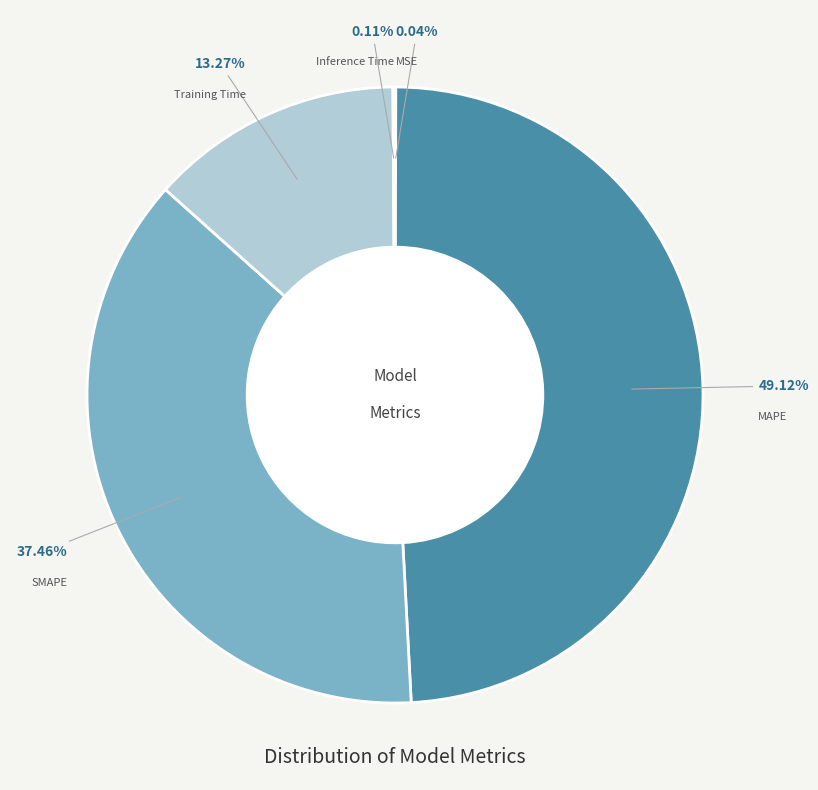

Does any single category account for the majority?

No